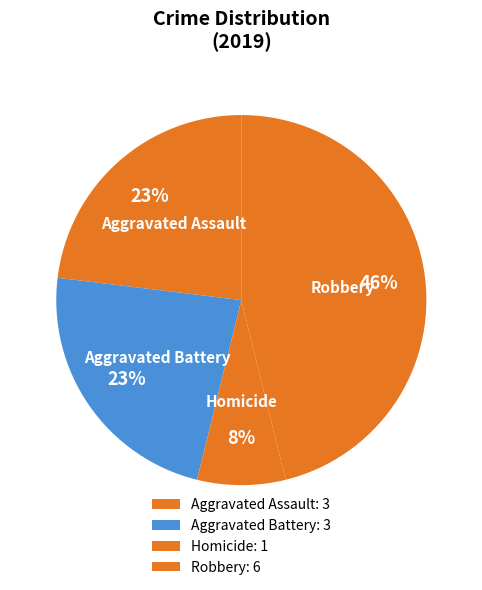

How many segments does this pie chart have?

4